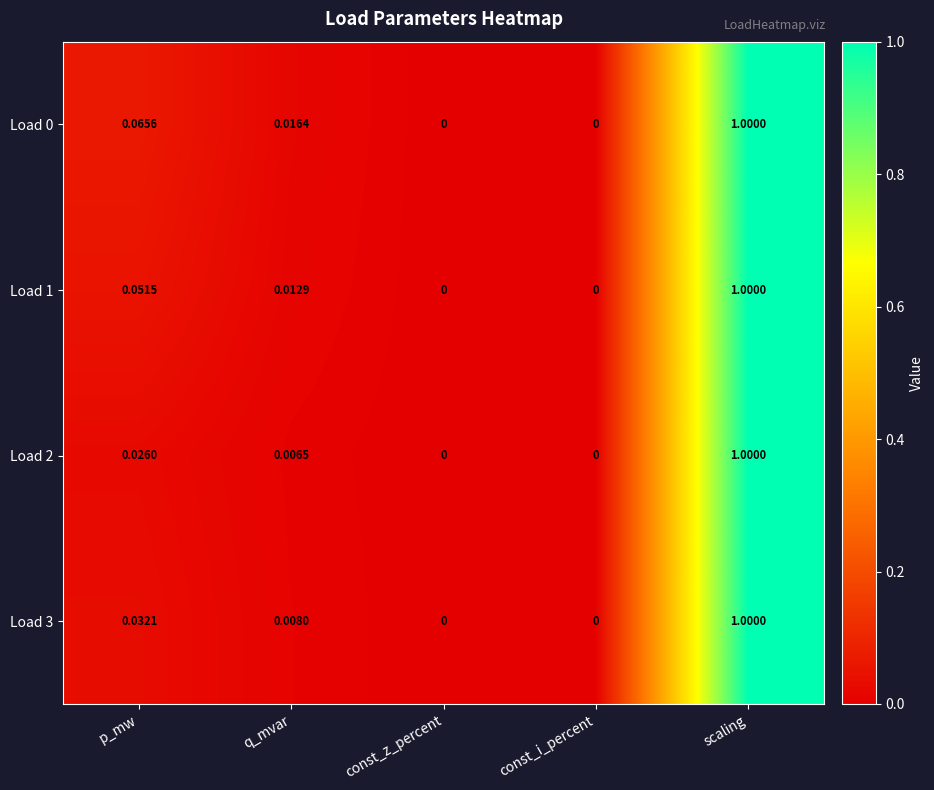

At which category is the sum across all series the highest?

scaling